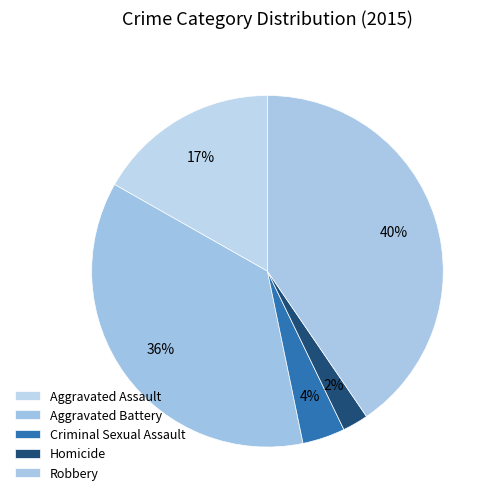

How many segments does this pie chart have?

5